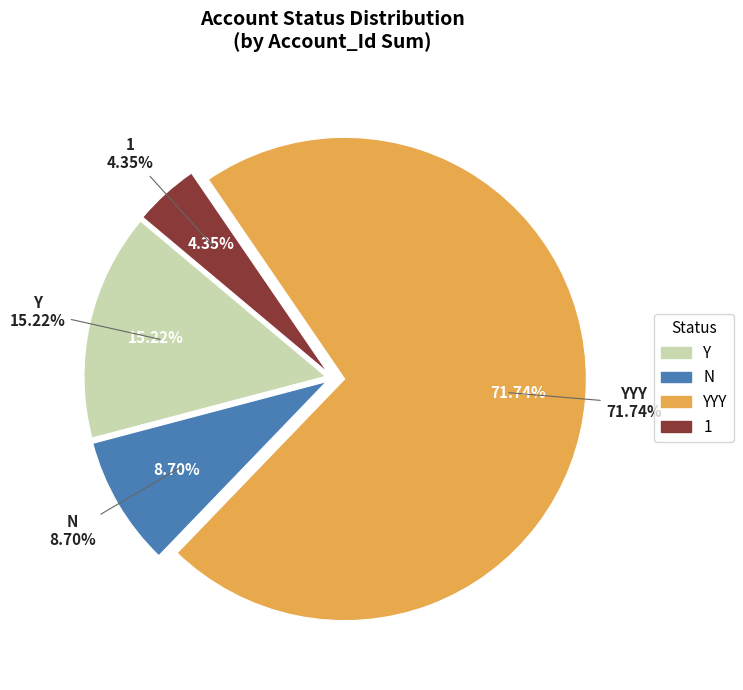

Is 7 the majority of the pie?

Yes